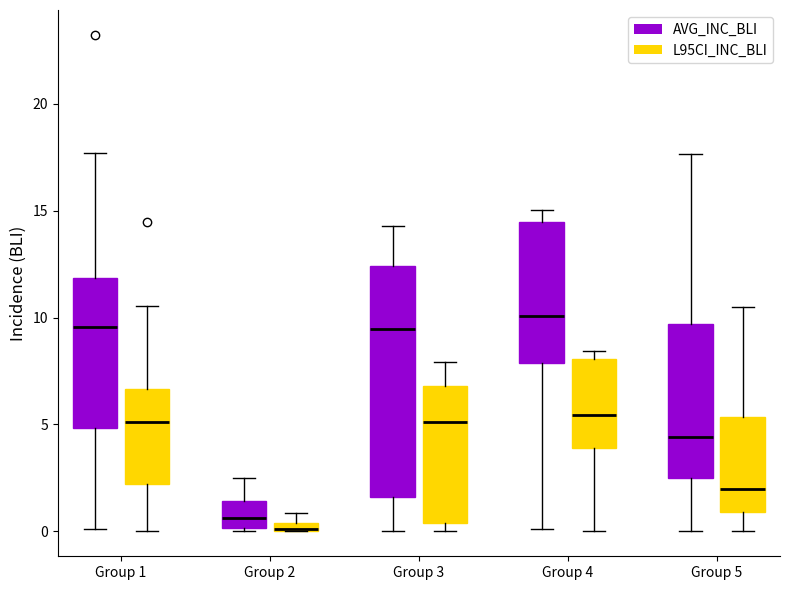

Which box has the highest median line?

Group 4 (AVG_INC_BLI)